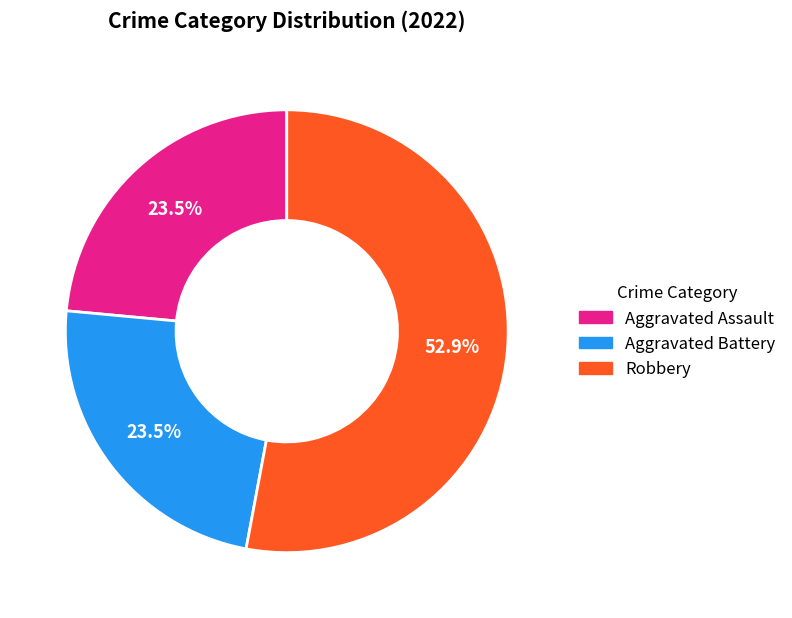

Does any single category account for the majority?

Yes